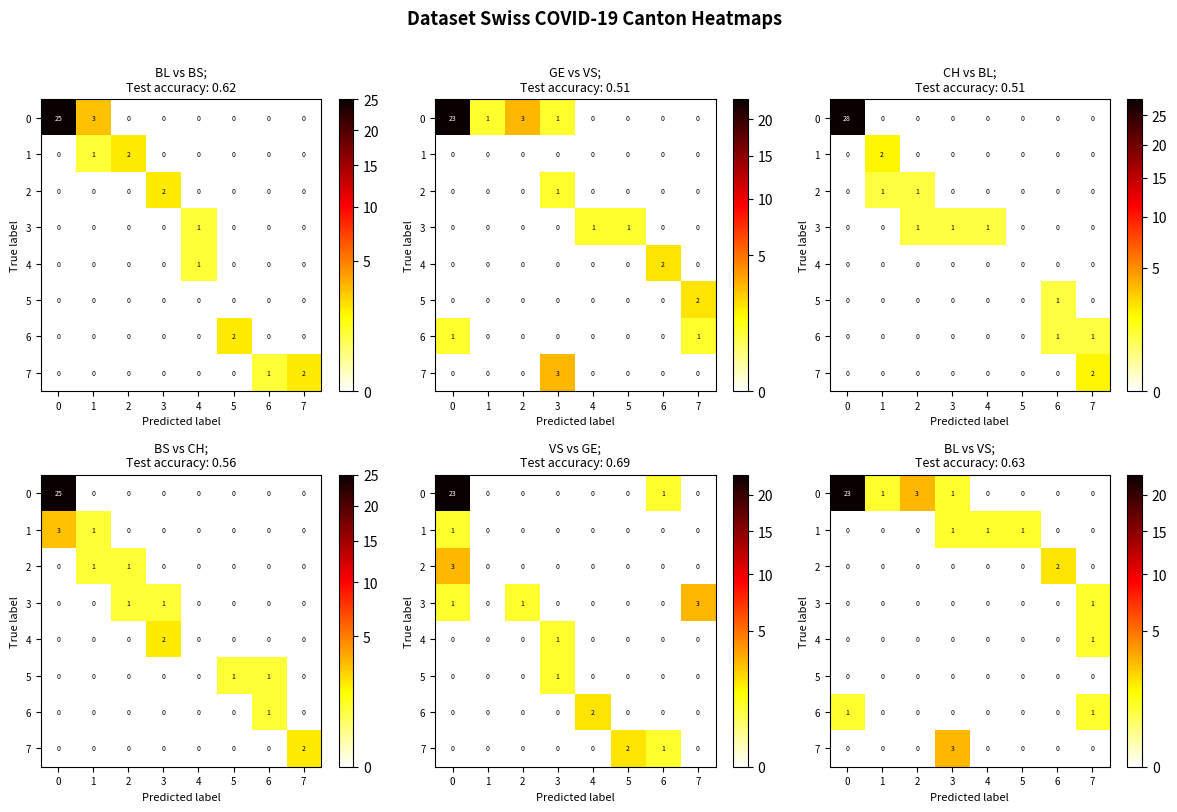

At how many categories does at least one series exceed 14?

1